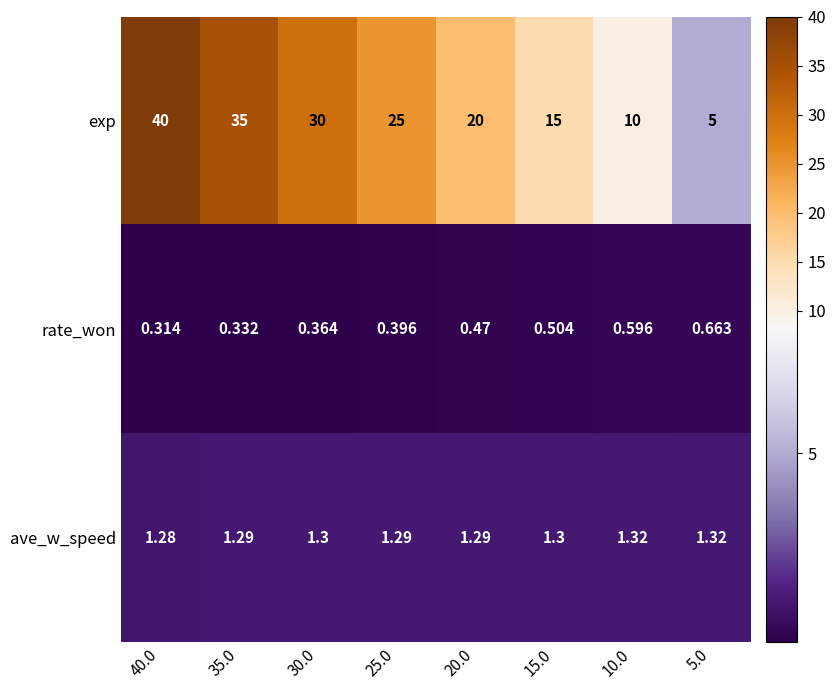

List the series in order of their peak value, lowest first.

rate_won, ave_w_speed, exp